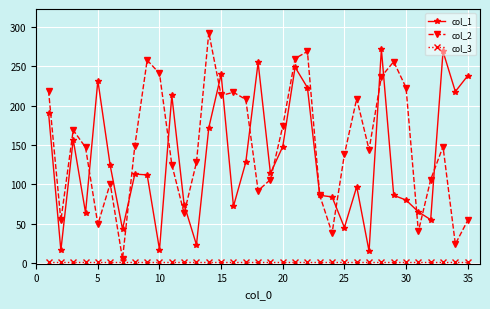

Which series has the largest total across all categories?

col_2